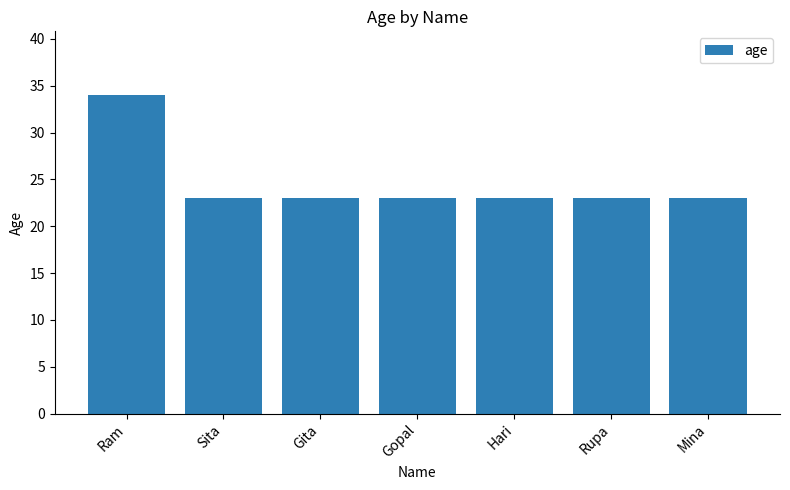

Is it true that the value at Hari is 23?

True